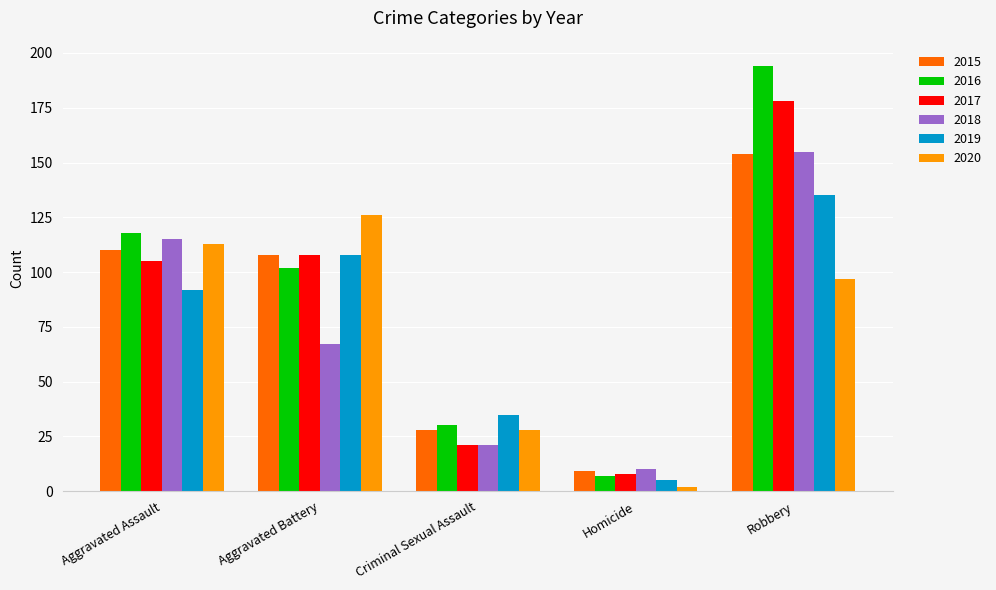

Does the chart contain stacked bars?

No